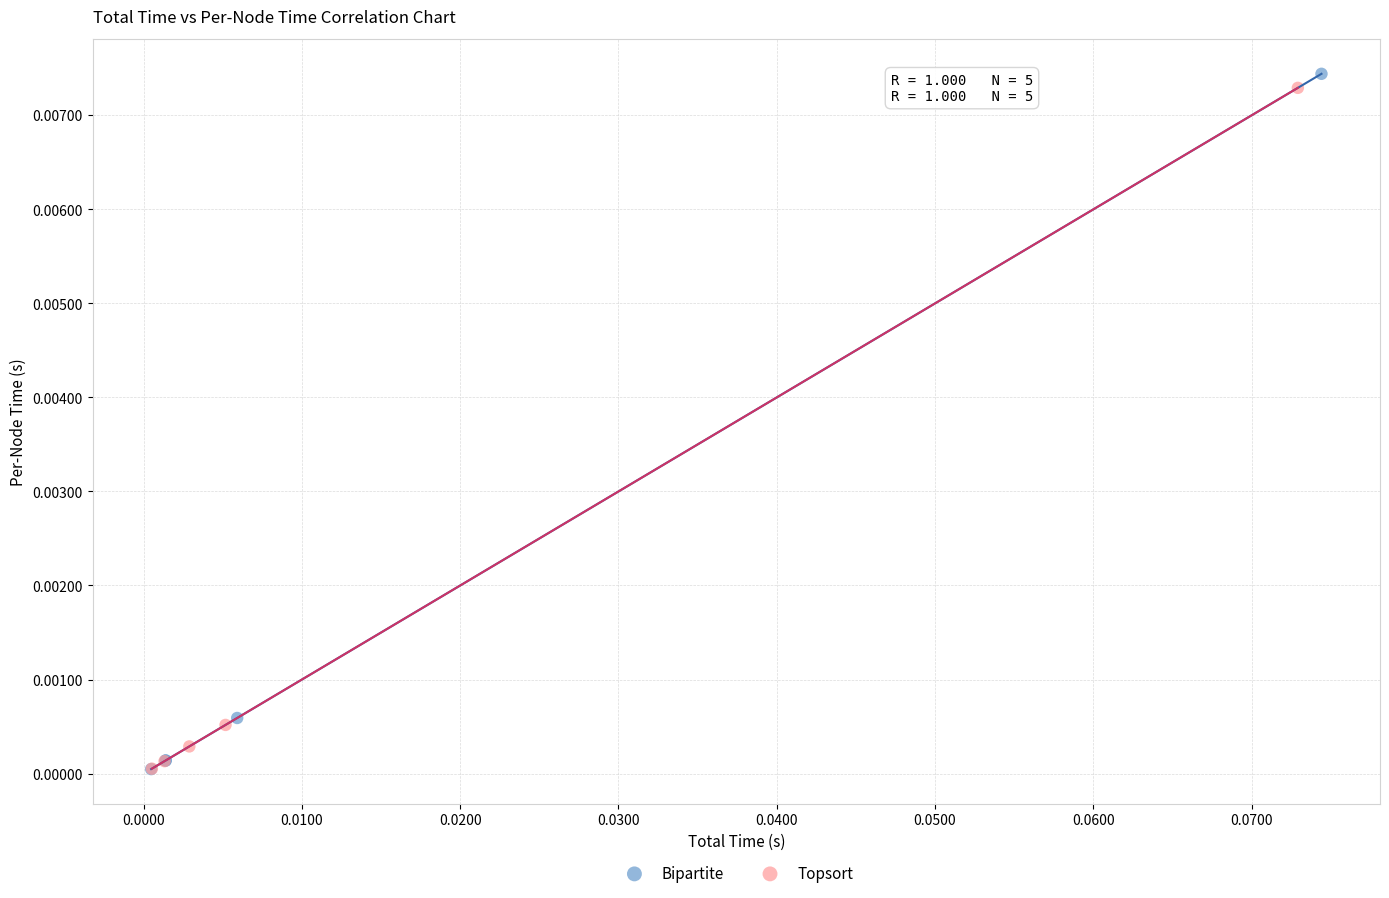

Which series reaches the maximum Y coordinate?

Bipartite